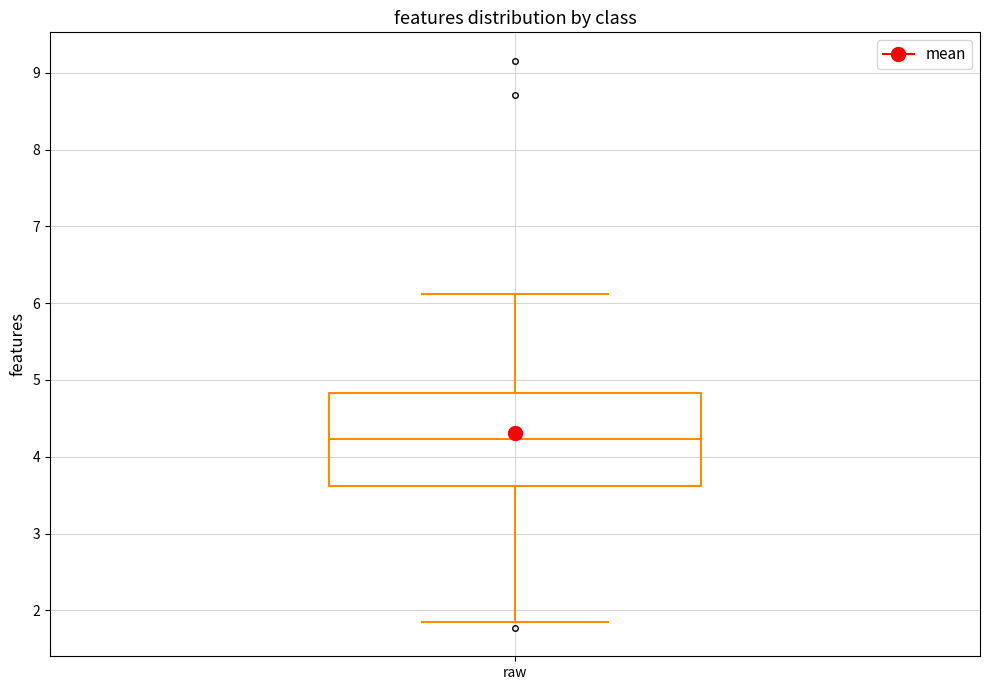

Where does the upper whisker of the box for raw end on the y-axis? The values are not printed on the chart, so give them approximately, as read against the axis.

6.1